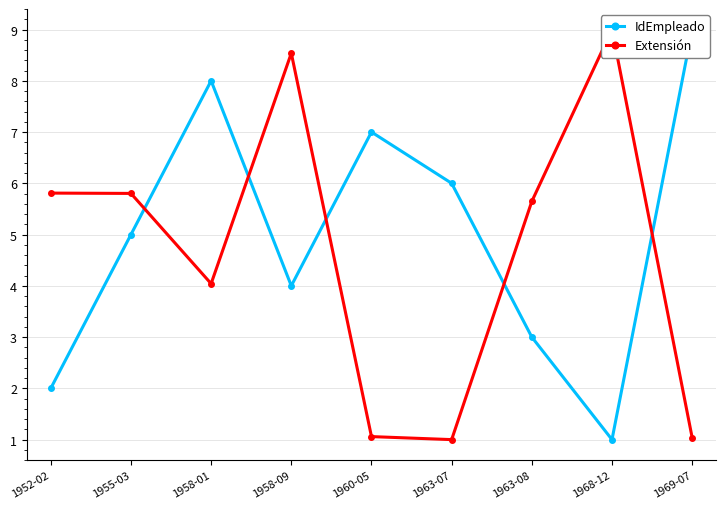

Where do IdEmpleado and Extensión first cross each other?

1955-03 and 1958-01